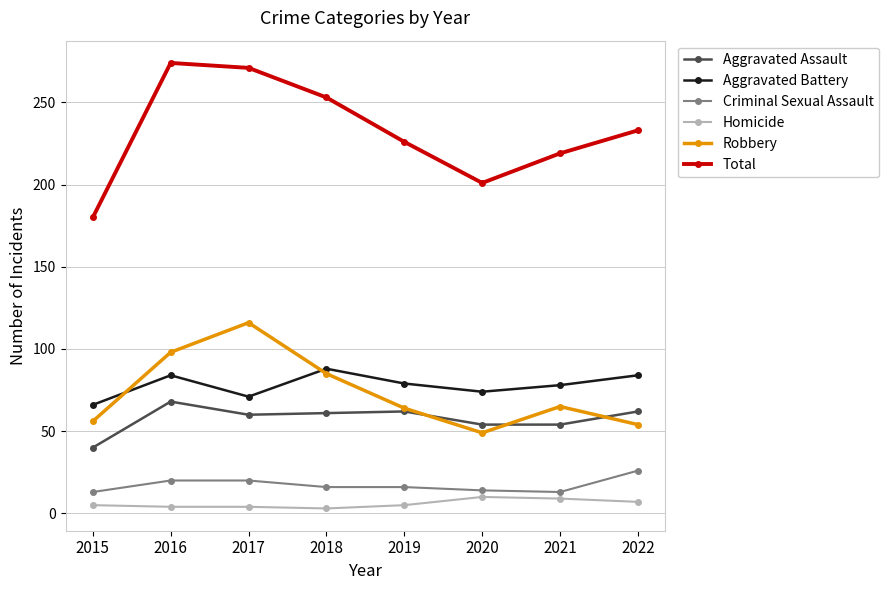

Which series changed the most between 2015 and 2022?

Total